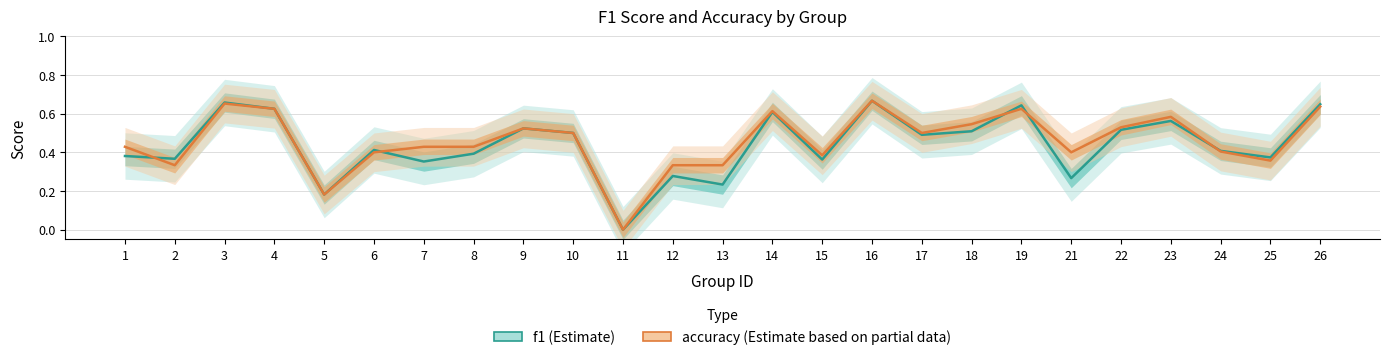

What is the total value across all series at 12?

0.6